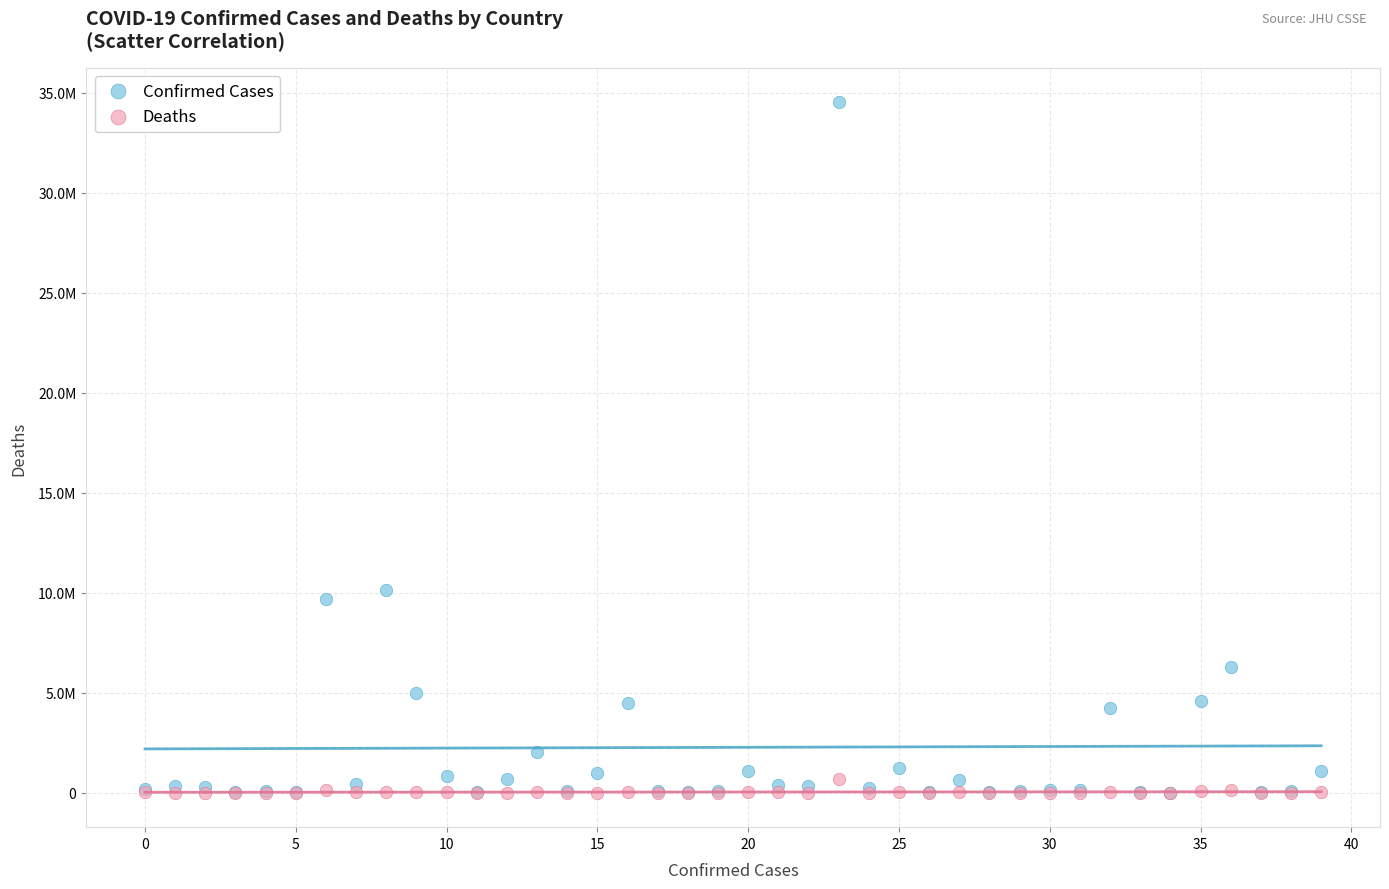

What are all the series names shown in the legend?

Confirmed Cases, Deaths